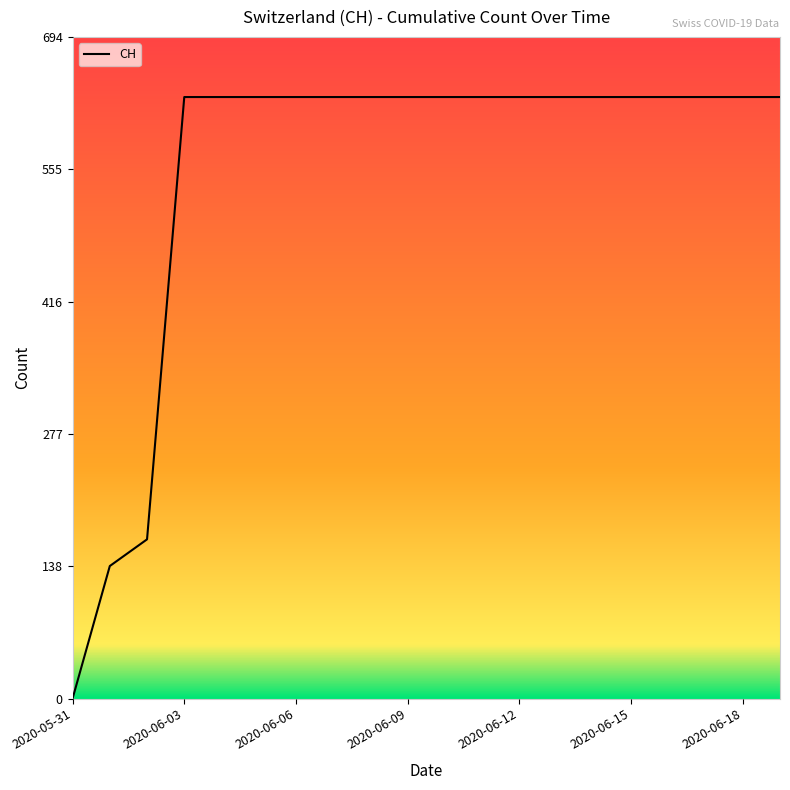

Does the chart have visible grid lines?

No